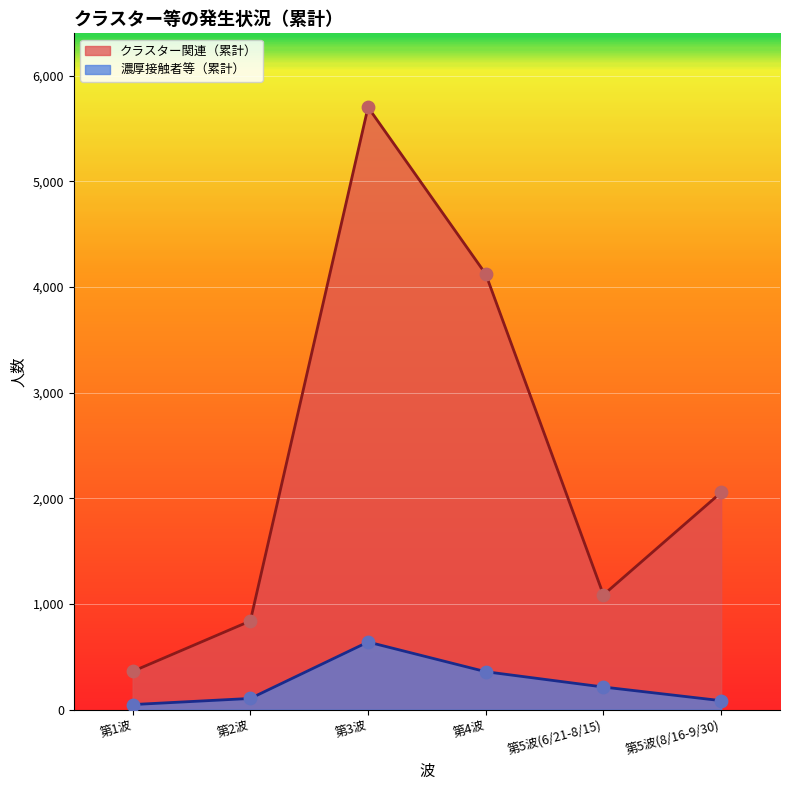

What is the total value across all series at 第1波?

412